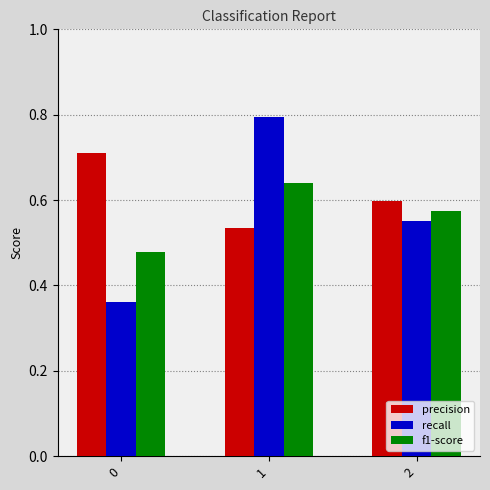

What is the maximum value for recall?

0.8